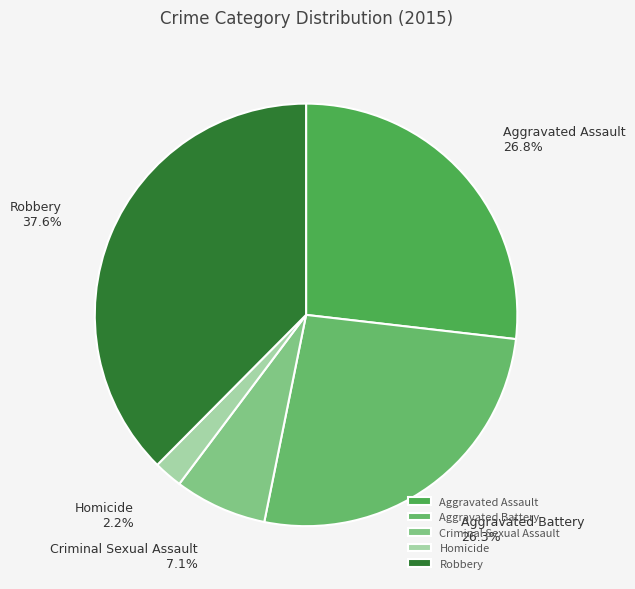

The Criminal Sexual Assault slice represents 7% of the pie. True or false?

True